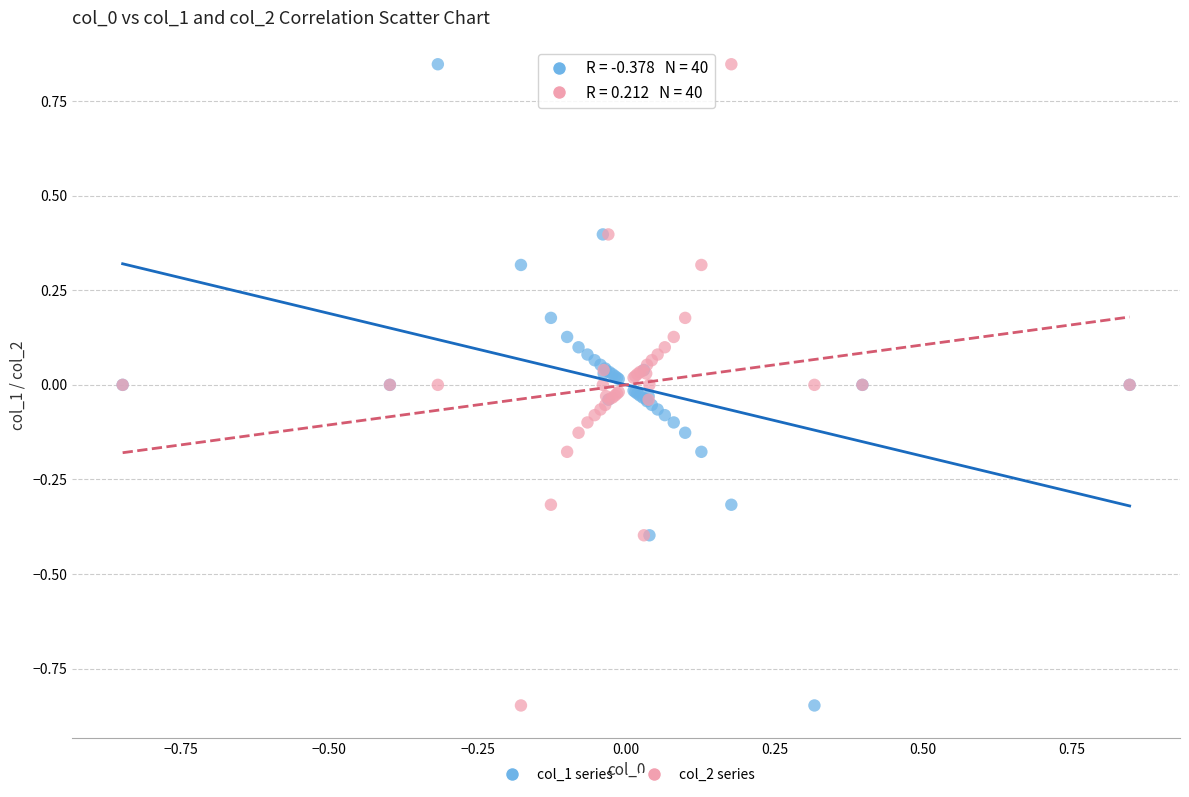

What is the X range (max minus min) for the scatter plot?

1.7